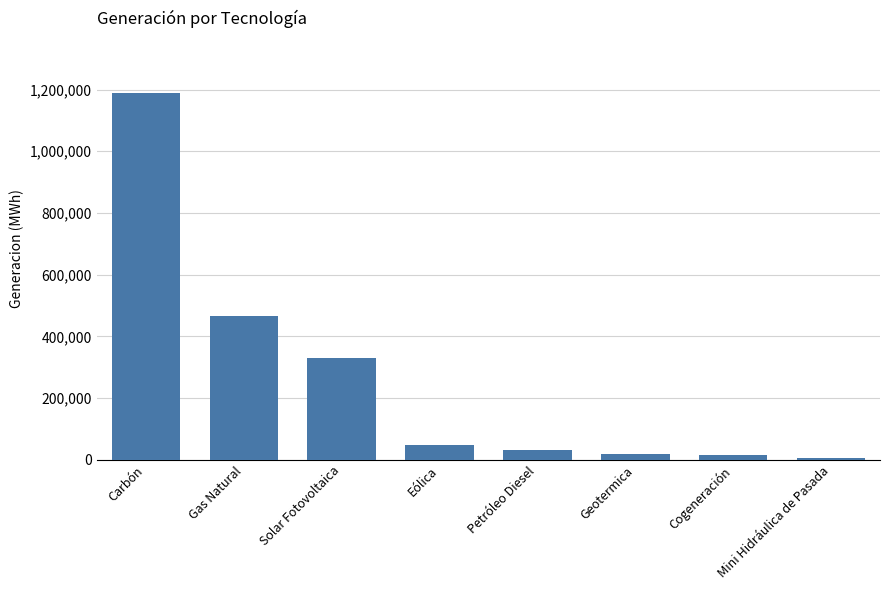

What is the average value?

262803.0